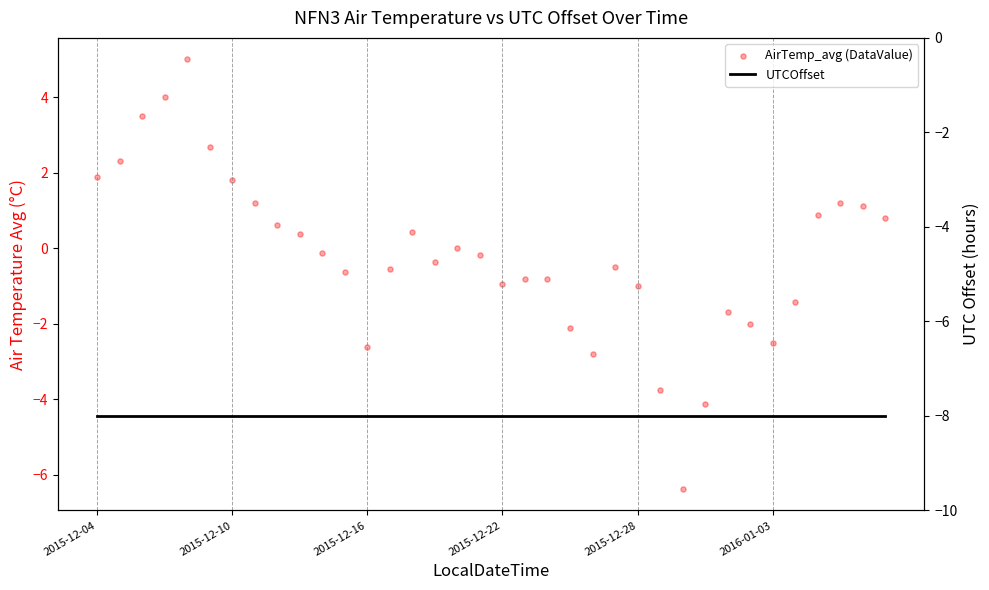

Which series has the widest spread of Y values?

AirTemp_avg (DataValue)